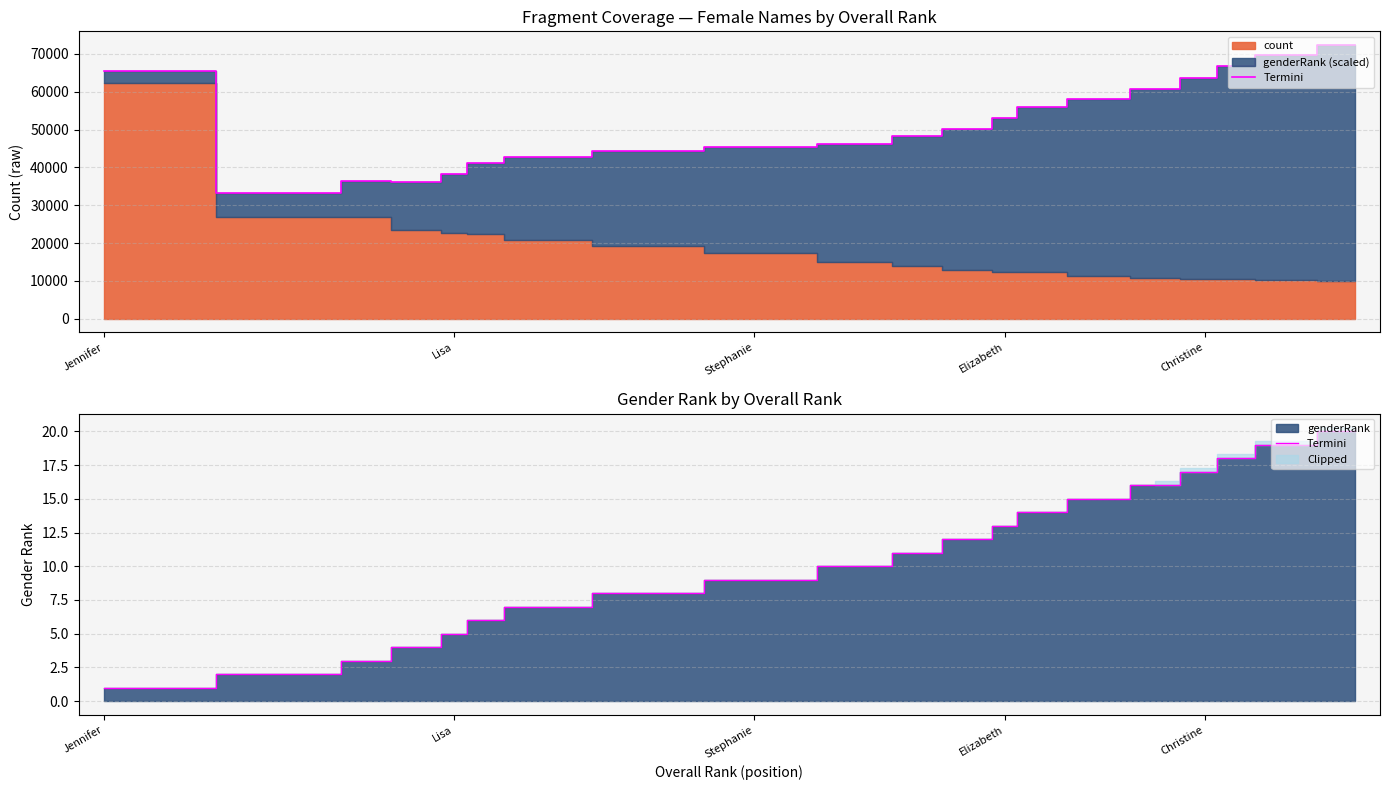

Reading left to right, extract all data points from this chart.

1	2	3	4	5	6	7	8	9	10	11	12	13	14	15	16	17	18	19	20